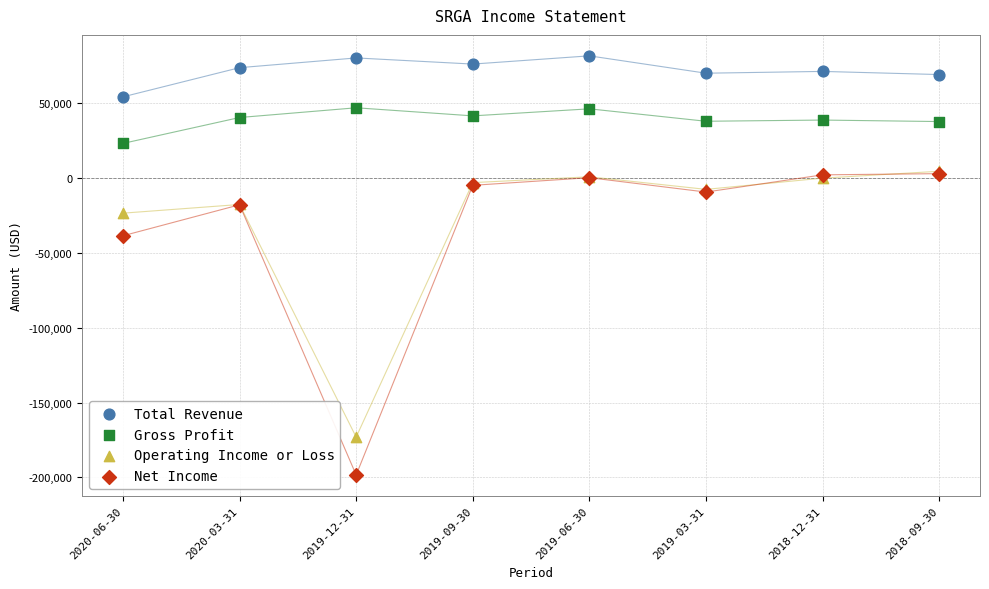

Which series reaches the maximum Y coordinate?

Total Revenue